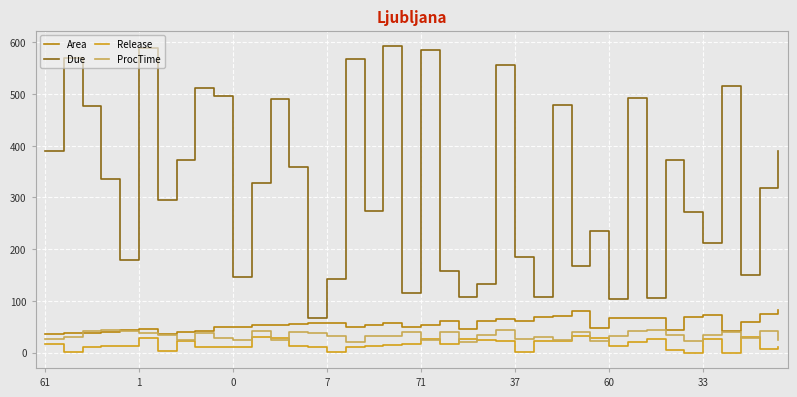

What are all the series names shown in the legend?

Area, Due, Release, ProcTime